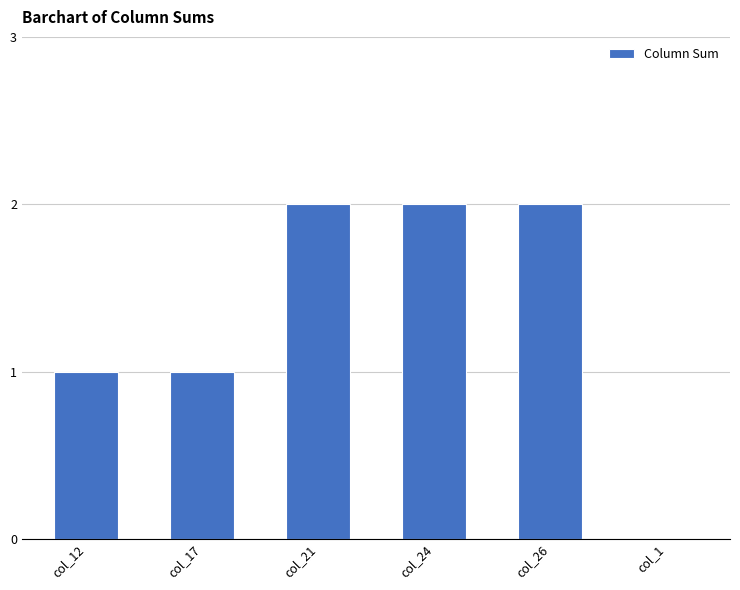

What is the sum of the values at col_12 and col_21?

3